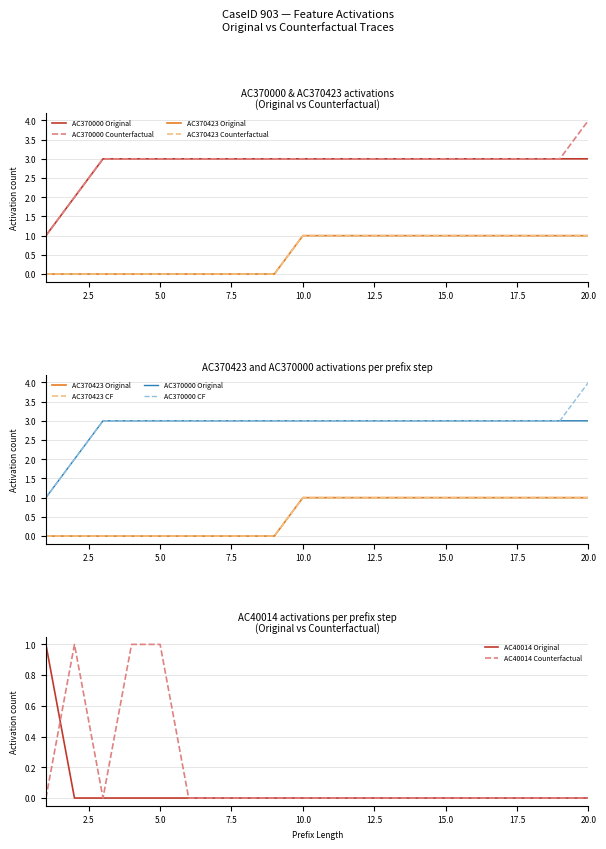

Is it true that AC370423 (Counterfactual) equals 1 at 13?

True